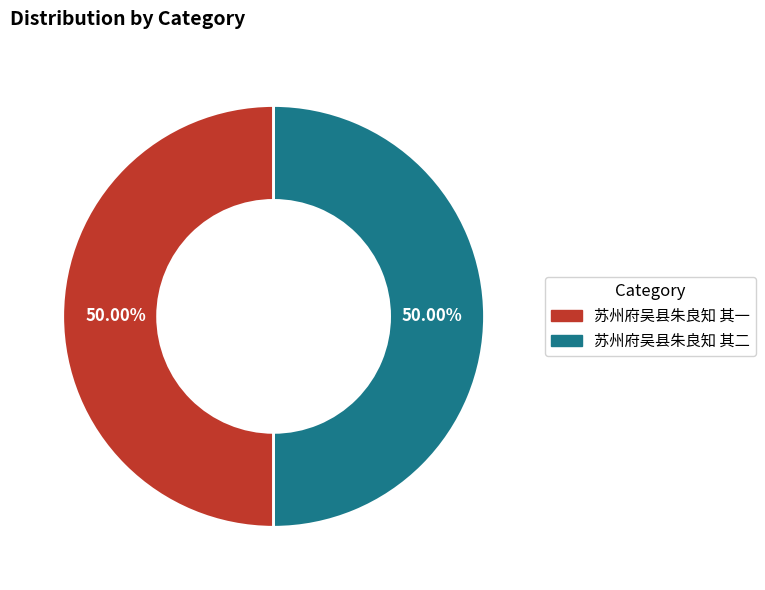

To the nearest percent, what is the average slice percentage?

50%